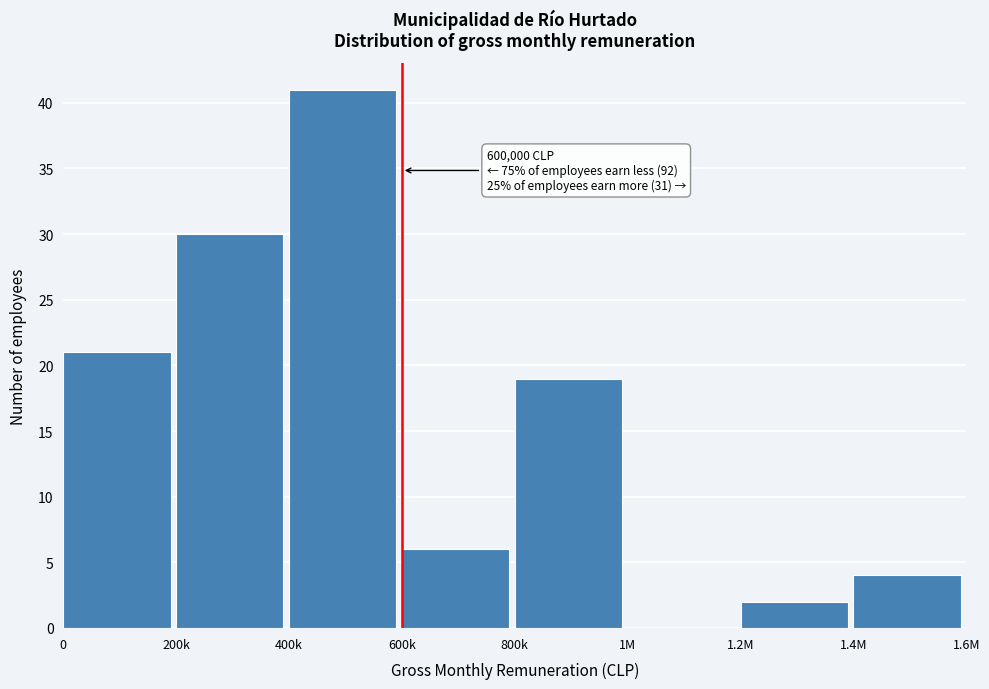

Reading left to right, what are all the values shown in this chart?

0=21	200k=30	400k=41	600k=6	800k=19	1M=0	1.2M=2	1.4M=4